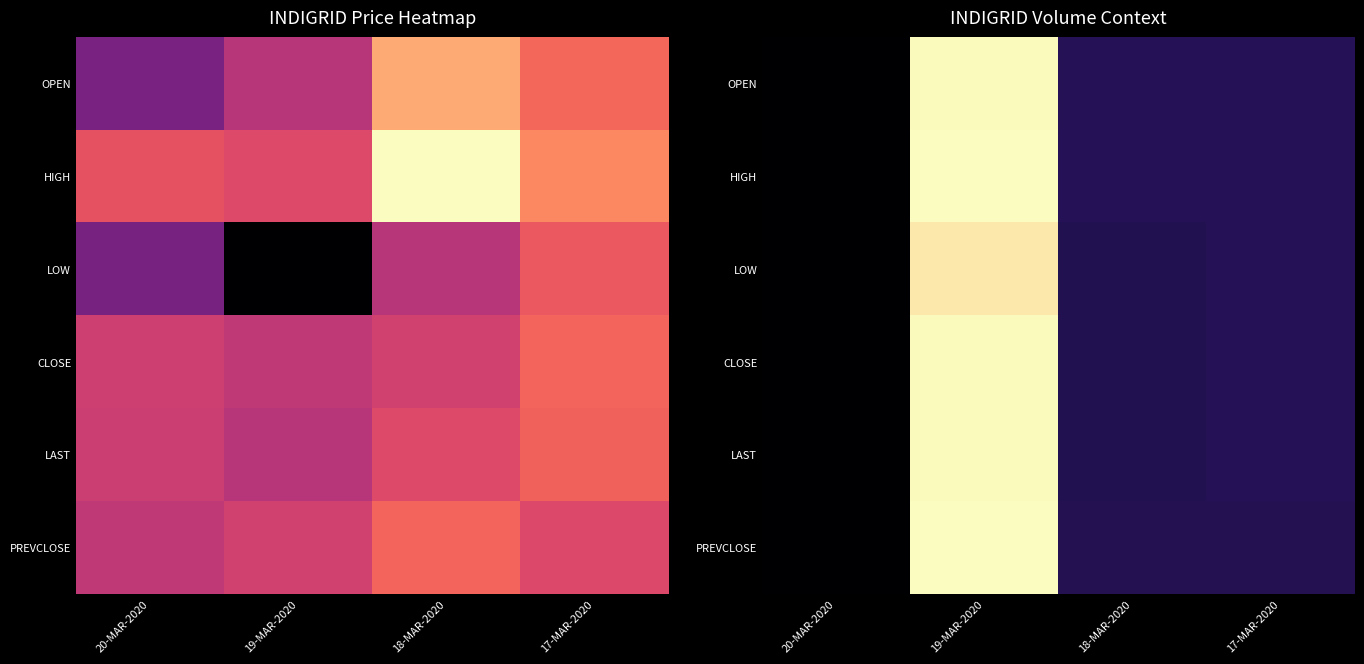

Between 19-MAR-2020 and 17-MAR-2020, which series saw the biggest shift?

PREVCLOSE